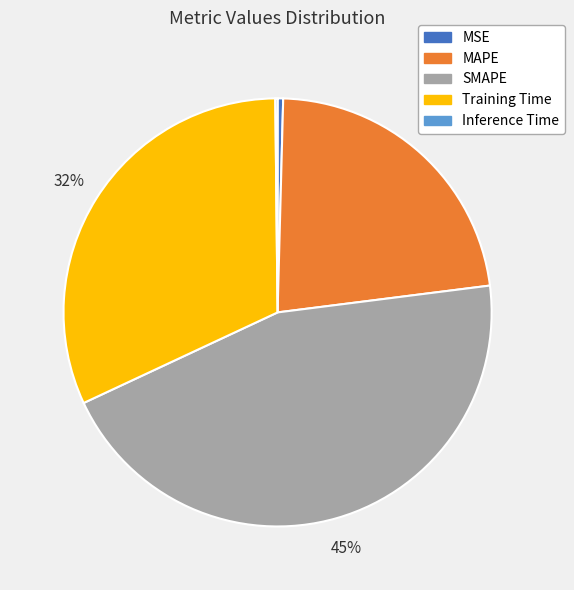

The MAPE slice represents 23% of the pie. True or false?

True